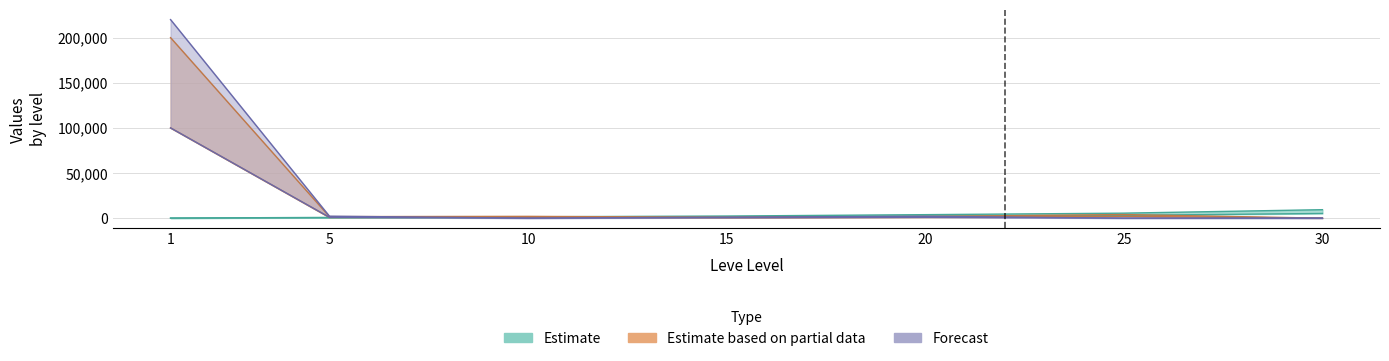

In currentAveragePriceHQ, how many points are higher than both neighbors (excluding endpoints)?

1